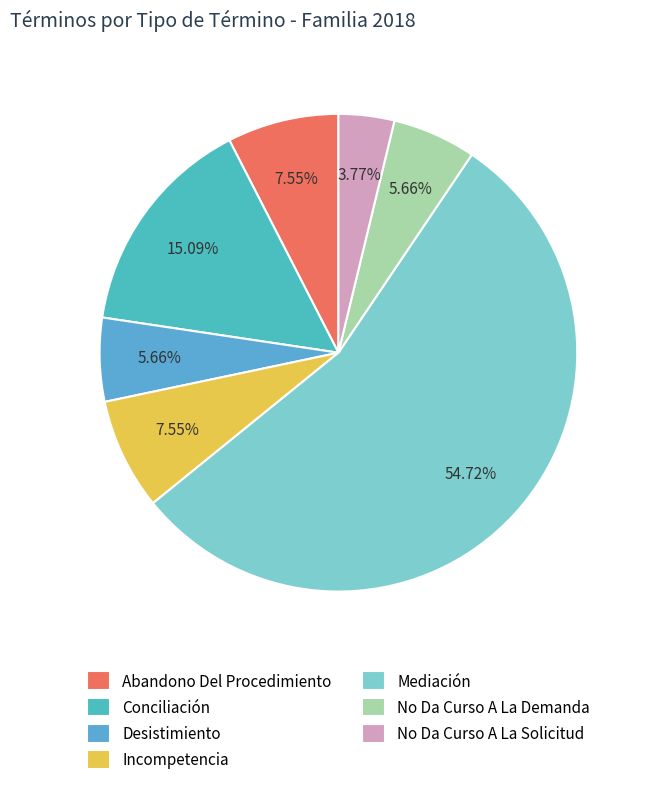

What is the change in value from Abandono Del Procedimiento to No Da Curso A La Demanda?

-1